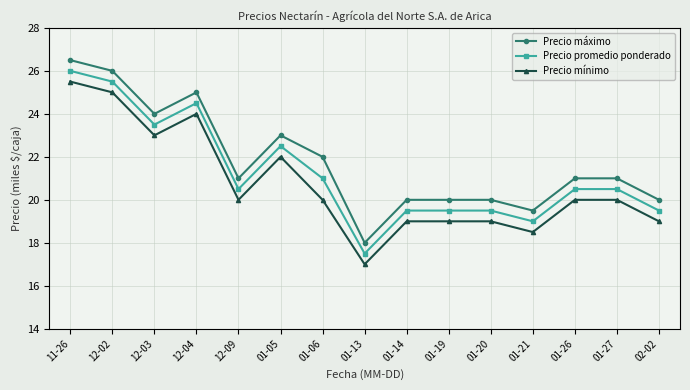

Reading left to right, list all the values displayed in this chart.

Precio máximo: 11-26=26.5	12-02=26.0	12-03=24.0	12-04=25.0	12-09=21.0	01-05=23.0	01-06=22.0	01-13=18.0	01-14=20.0	01-19=20.0	01-20=20.0	01-21=19.5	01-26=21.0	01-27=21.0	02-02=20.0
Precio promedio ponderado: 11-26=26.0	12-02=25.5	12-03=23.5	12-04=24.5	12-09=20.5	01-05=22.5	01-06=21.0	01-13=17.5	01-14=19.5	01-19=19.5	01-20=19.5	01-21=19.0	01-26=20.5	01-27=20.5	02-02=19.5
Precio mínimo: 11-26=25.5	12-02=25.0	12-03=23.0	12-04=24.0	12-09=20.0	01-05=22.0	01-06=20.0	01-13=17.0	01-14=19.0	01-19=19.0	01-20=19.0	01-21=18.5	01-26=20.0	01-27=20.0	02-02=19.0